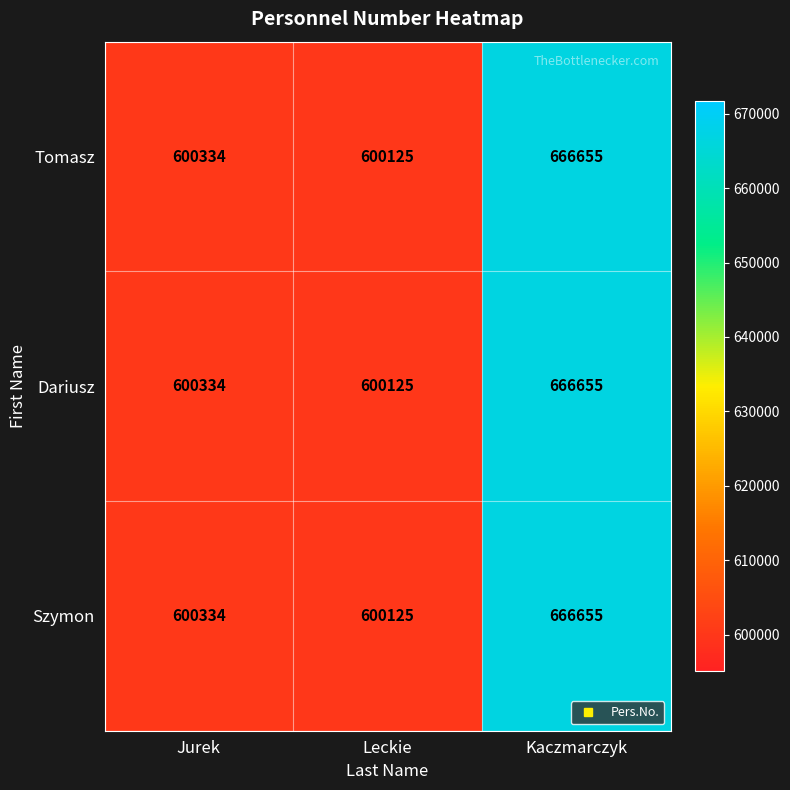

What is the difference between the maximum and second lowest values in the Dariusz series?

66321